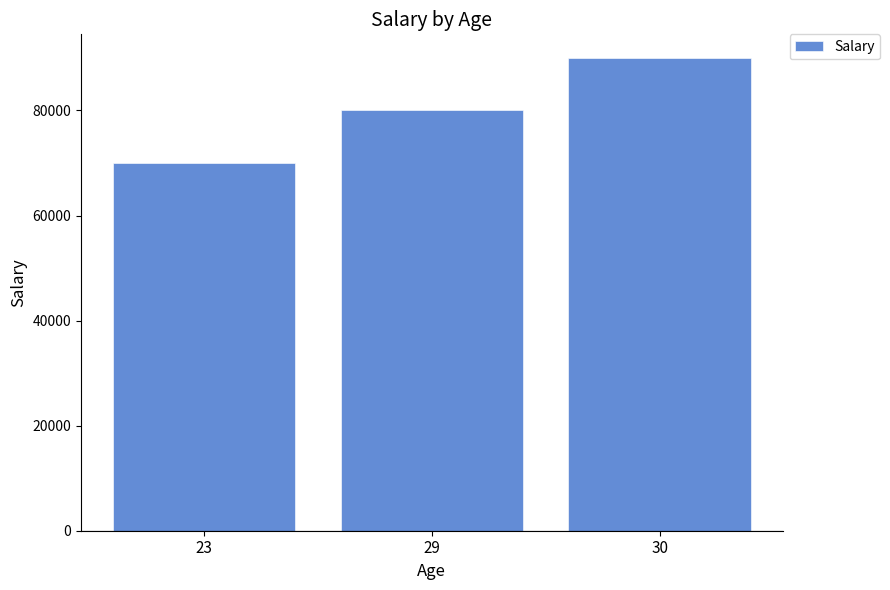

What value does the data have at 23, to the nearest 10?

70000